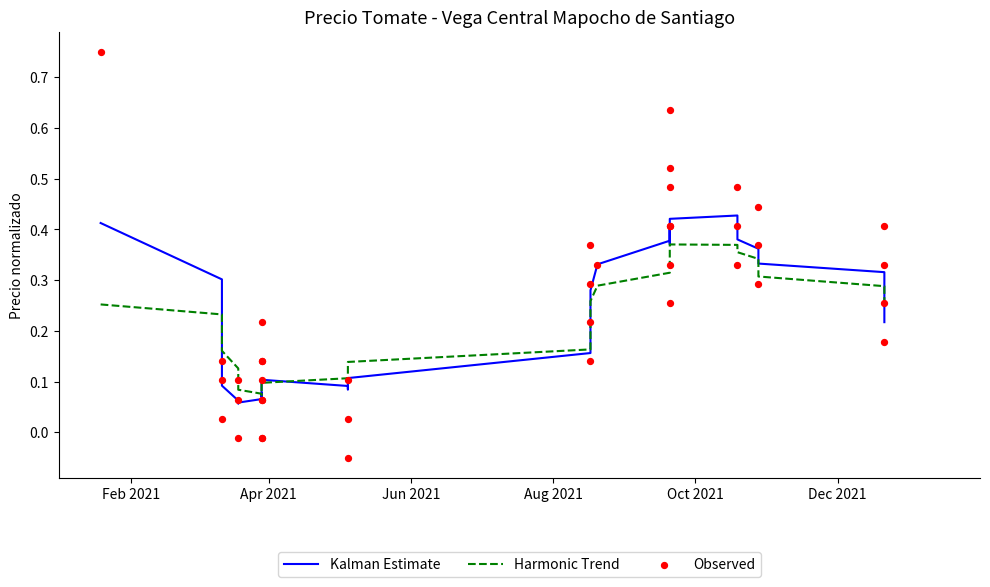

What are all the series names shown in the legend?

Kalman Estimate, Harmonic Trend, Observed